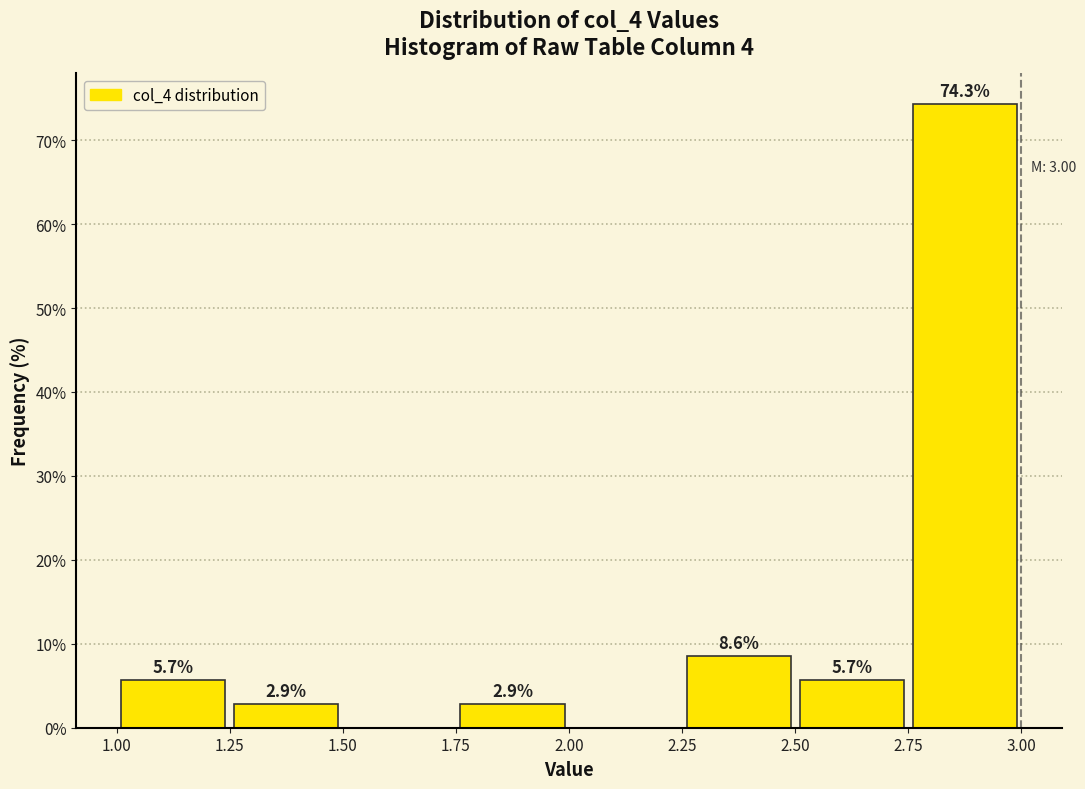

Over which range of the x-axis is the bar tallest?

2.75 to 3.00